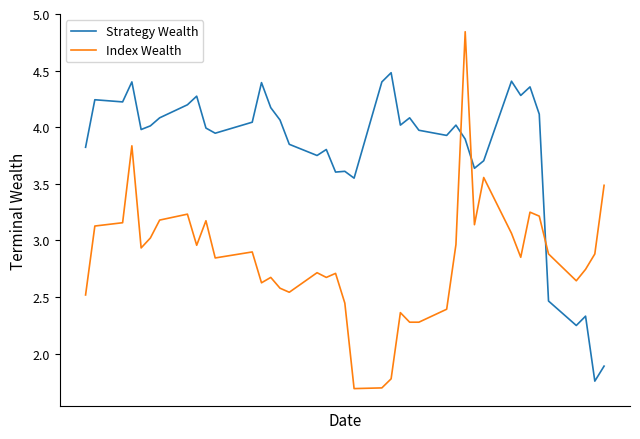

Which series has the largest range (max minus min)?

Index Wealth